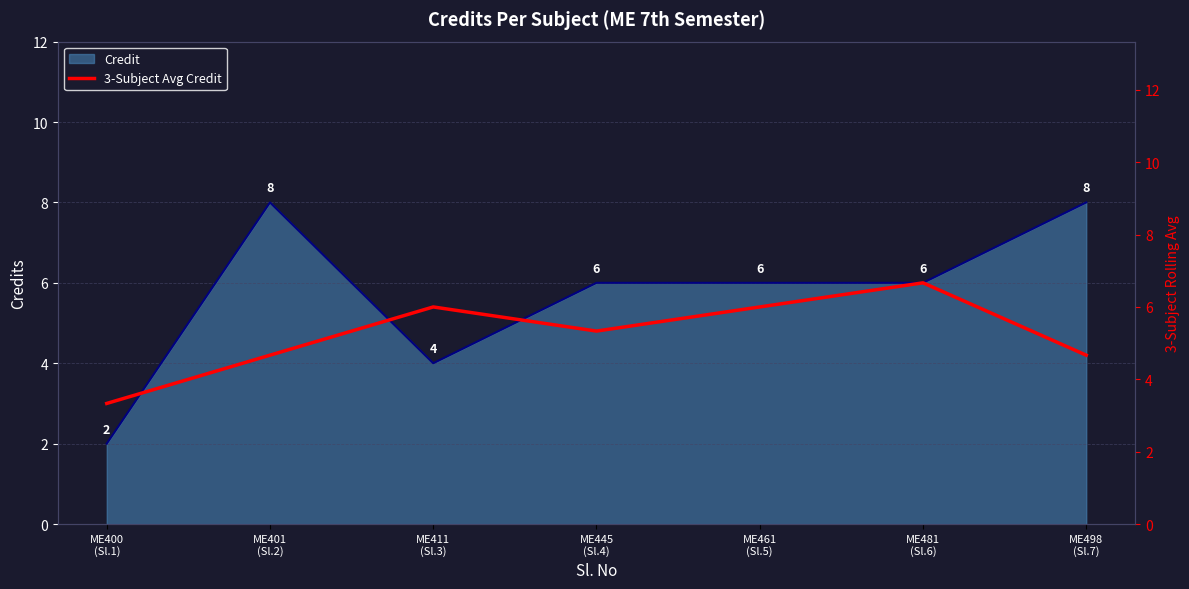

The chart shows a value of 3.0 at ME401
(Sl.2). True or false?

False